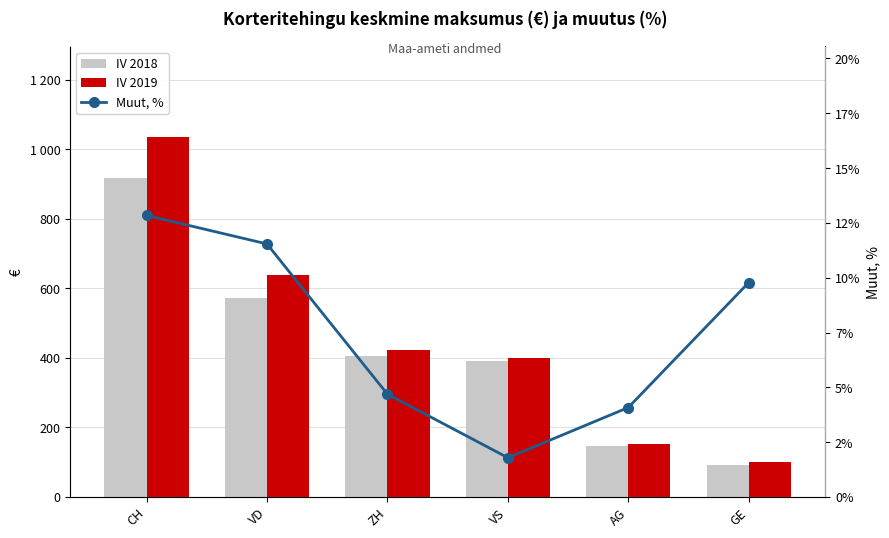

Between CH and AG, which series saw the biggest shift?

IV 2019